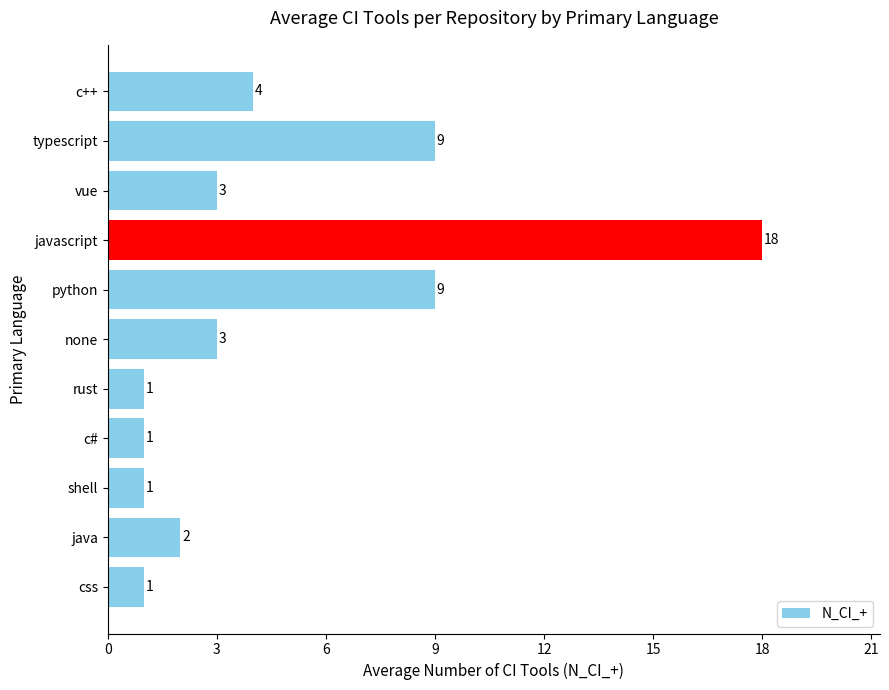

Between vue and java, which is larger?

vue